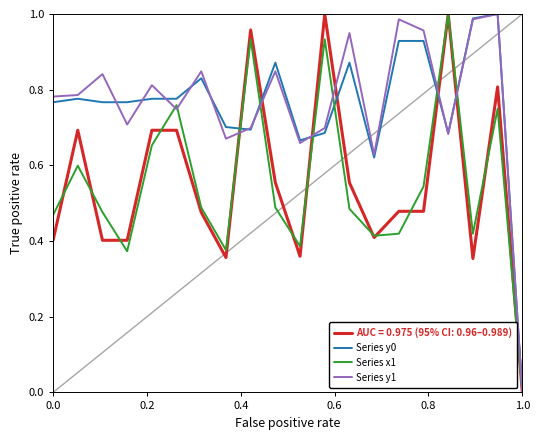

The AUC = 0.975 (95% CI: 0.96–0.989) series shows 0.2 at 0.0. True or false?

False